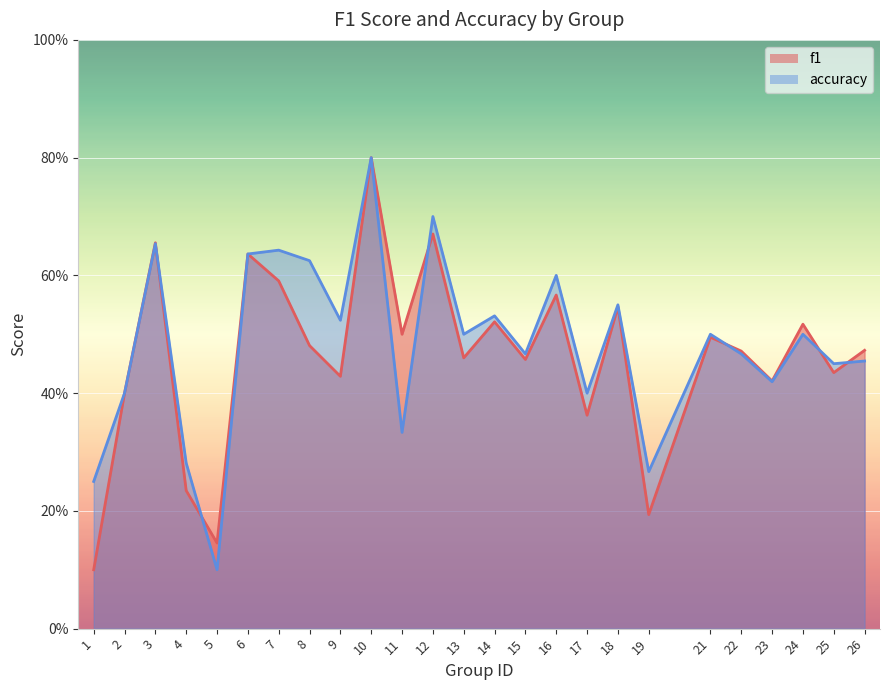

What is the sum of the accuracy values at 15 and 7?

1.1